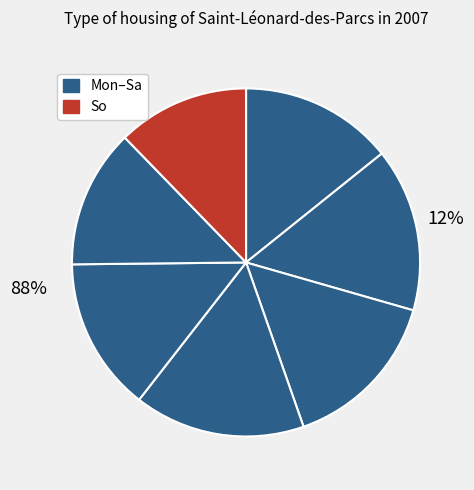

To the nearest percent, what portion does So represent?

12%